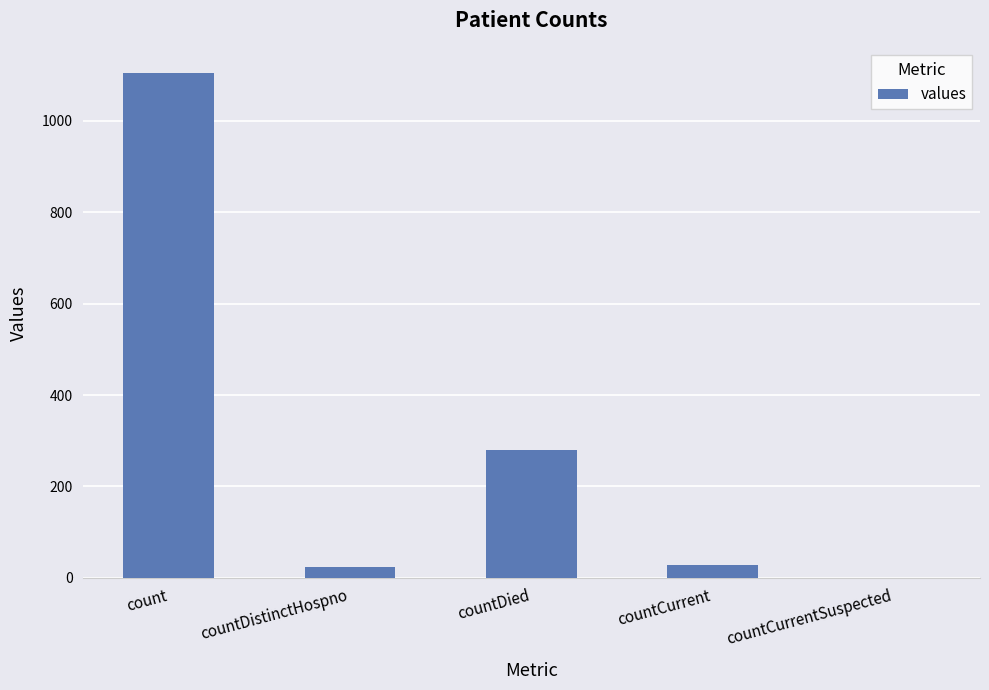

Reading left to right, list all the values displayed in this chart.

1104	23	279	29	0